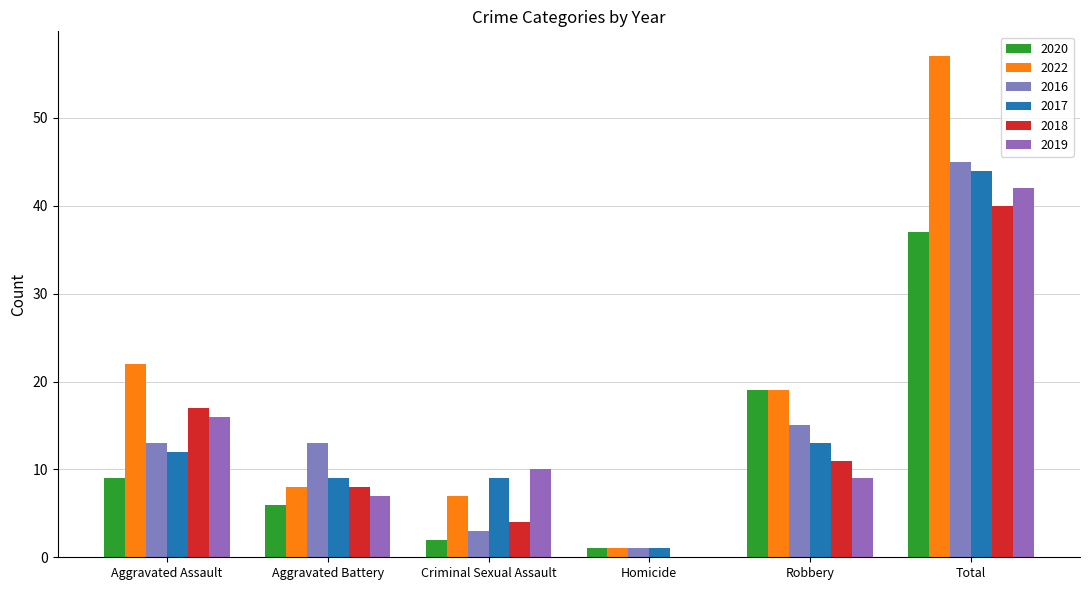

Which series has the widest spread of values?

2022